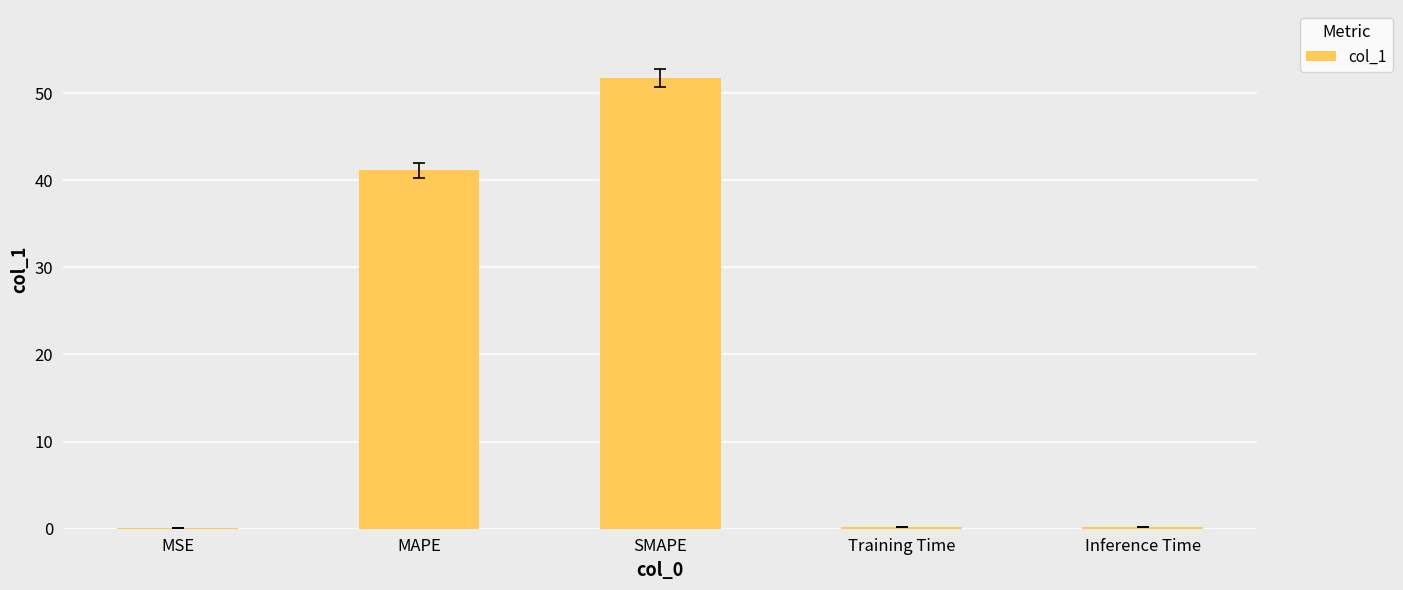

Are the bars horizontal?

No